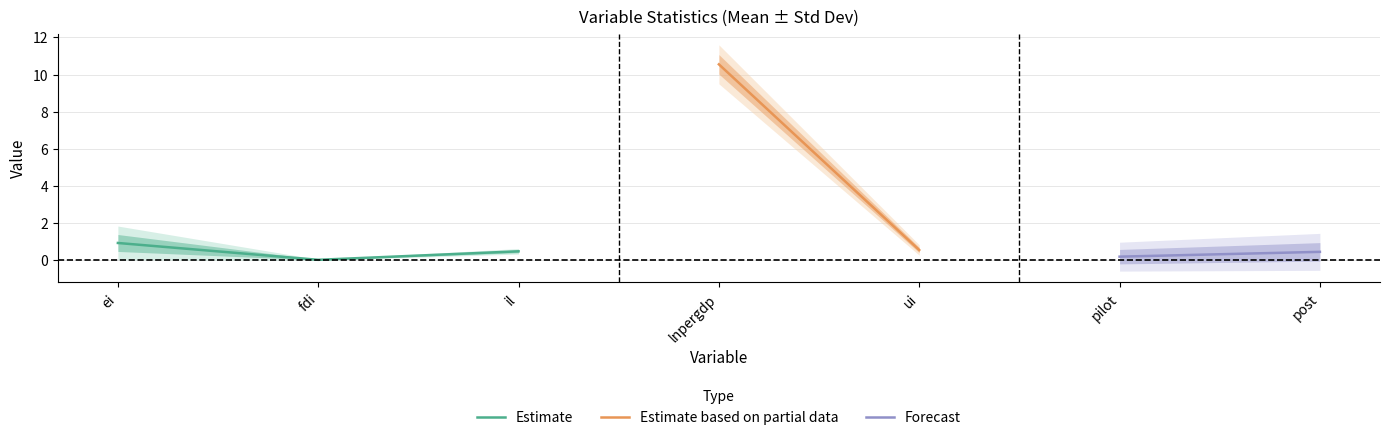

True or false: mean has a value of 0.5 at ui.

True